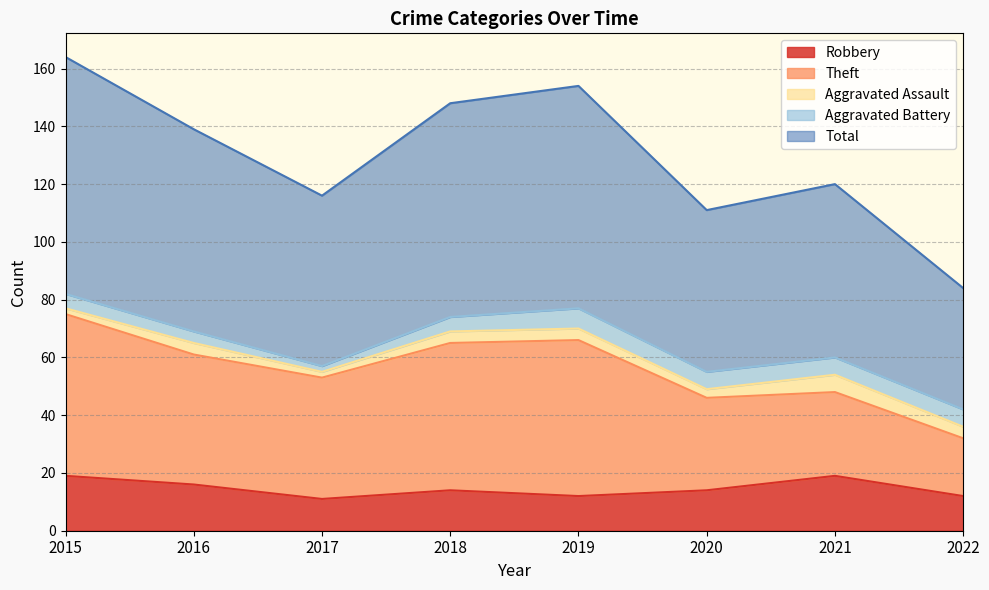

Is it true that Theft equals 73 at 2018?

False